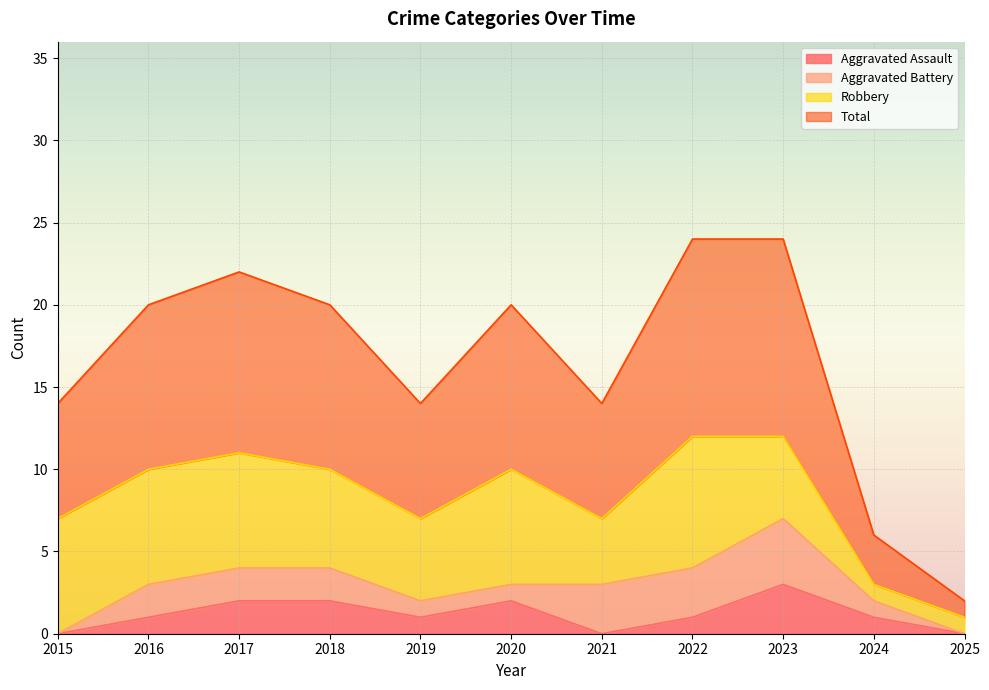

How many lines are shown in the chart?

4